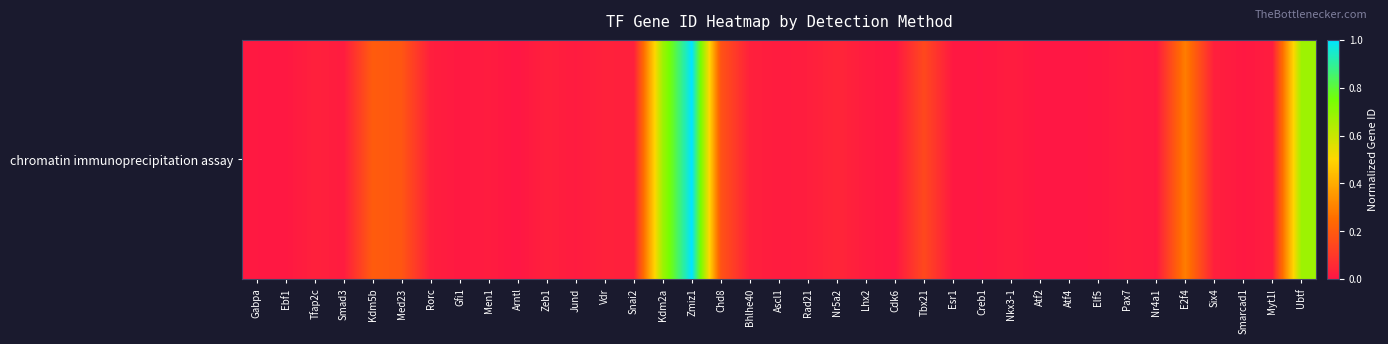

At which category does the chart reach its peak across all series?

Zmiz1